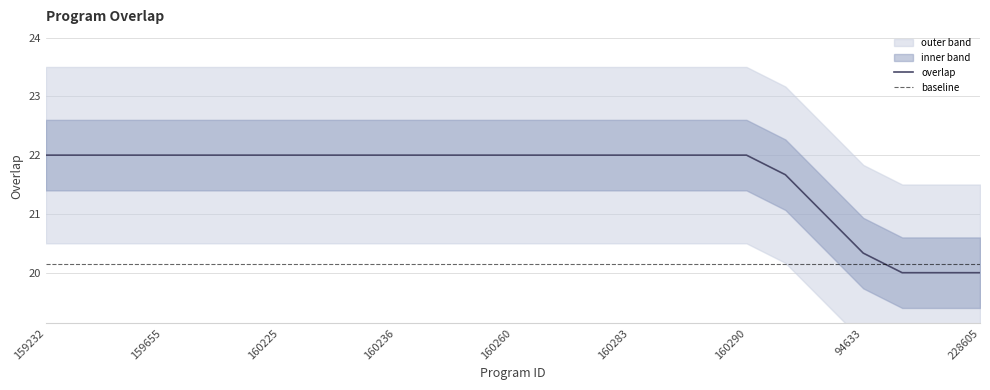

Which has a higher value, 159245 or 160259?

160259